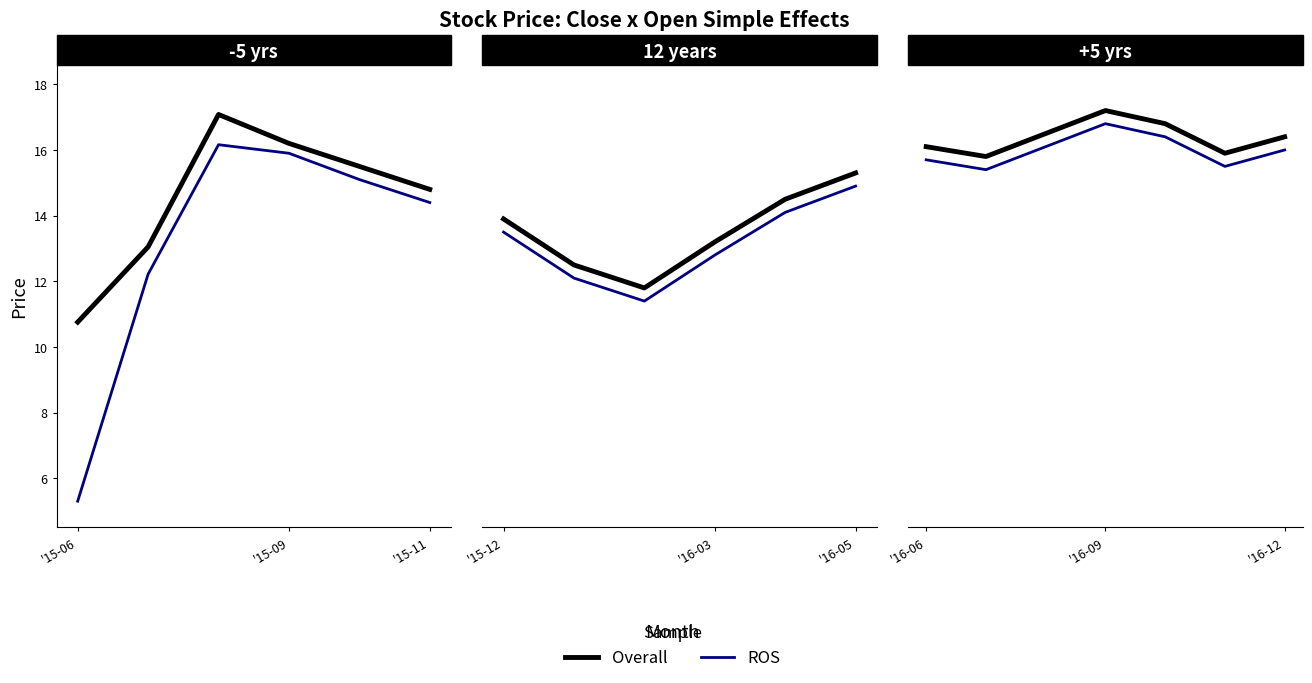

What is the average value of the Overall series?

16.4